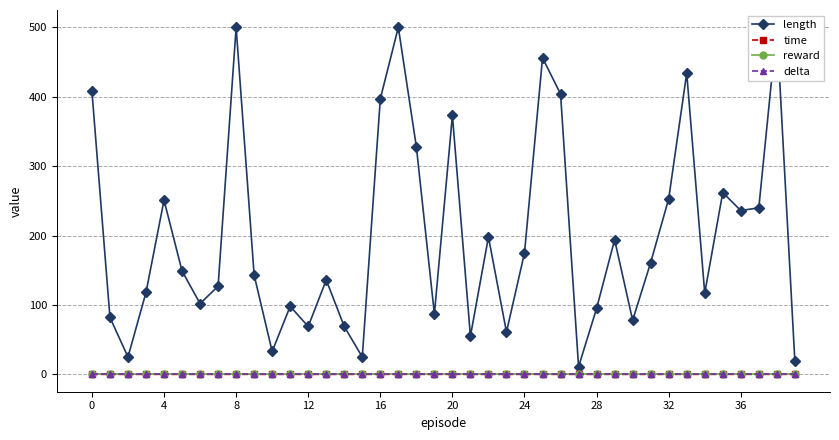

True or false: time and reward intersect in this chart.

False